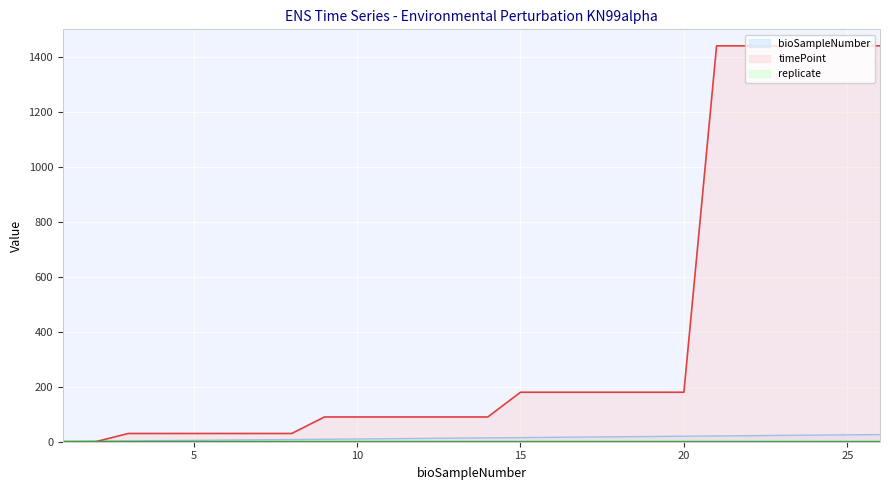

How many values in the bioSampleNumber series exceed 14?

12